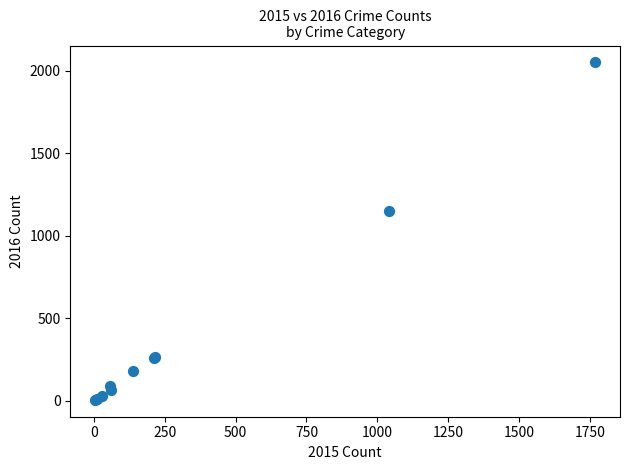

What Y value in the scatter plot is closest to 1027?

1151